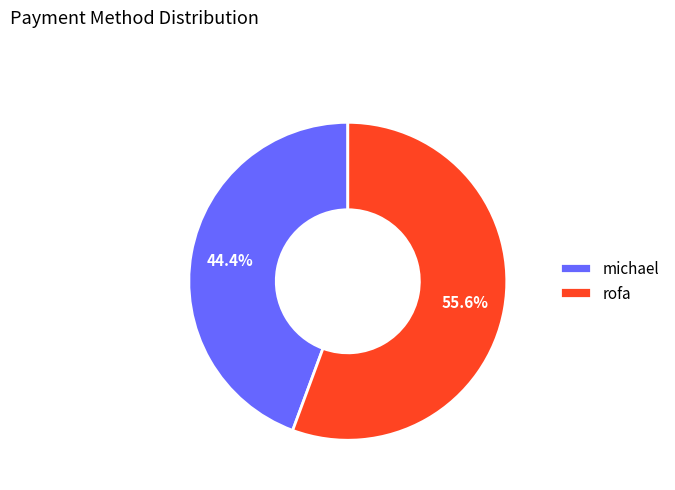

Count the number of slices in the pie.

2